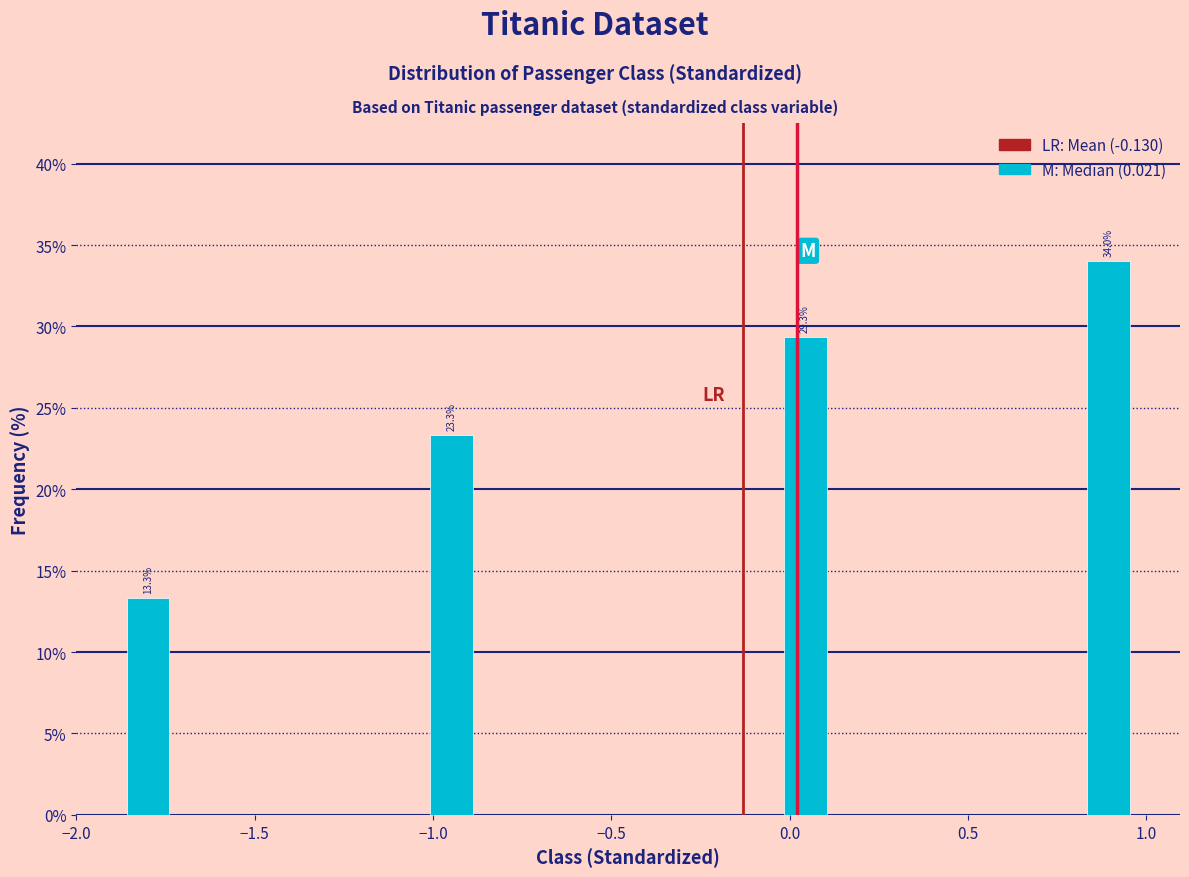

Read against the x-axis, roughly where is the centre of the tallest bar?

0.90